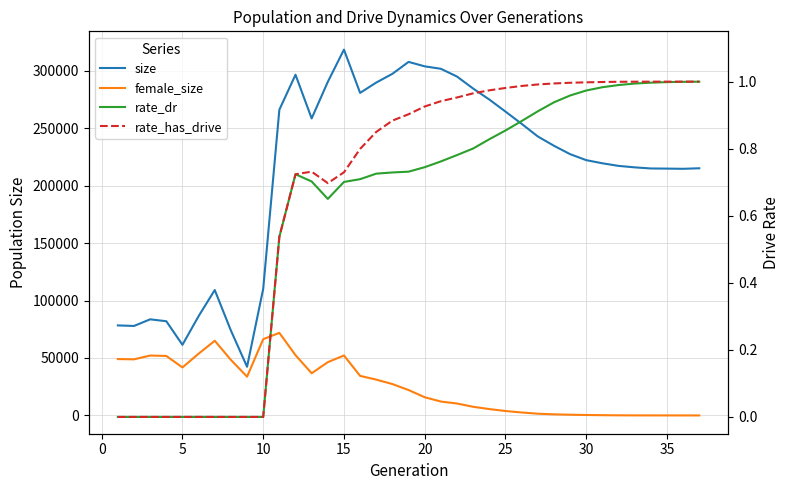

How many positive values does the rate_dr series have?

27